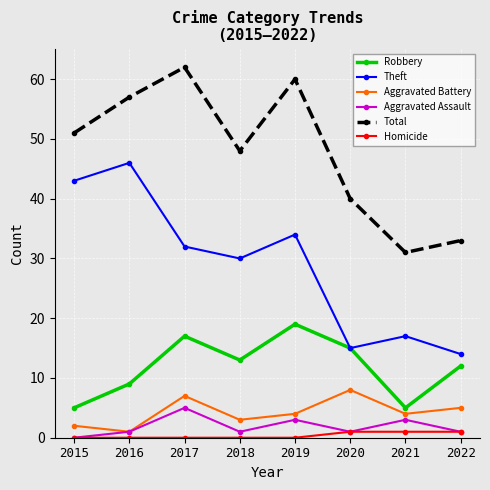

The value of Robbery at 2017 is 17. True or false?

True